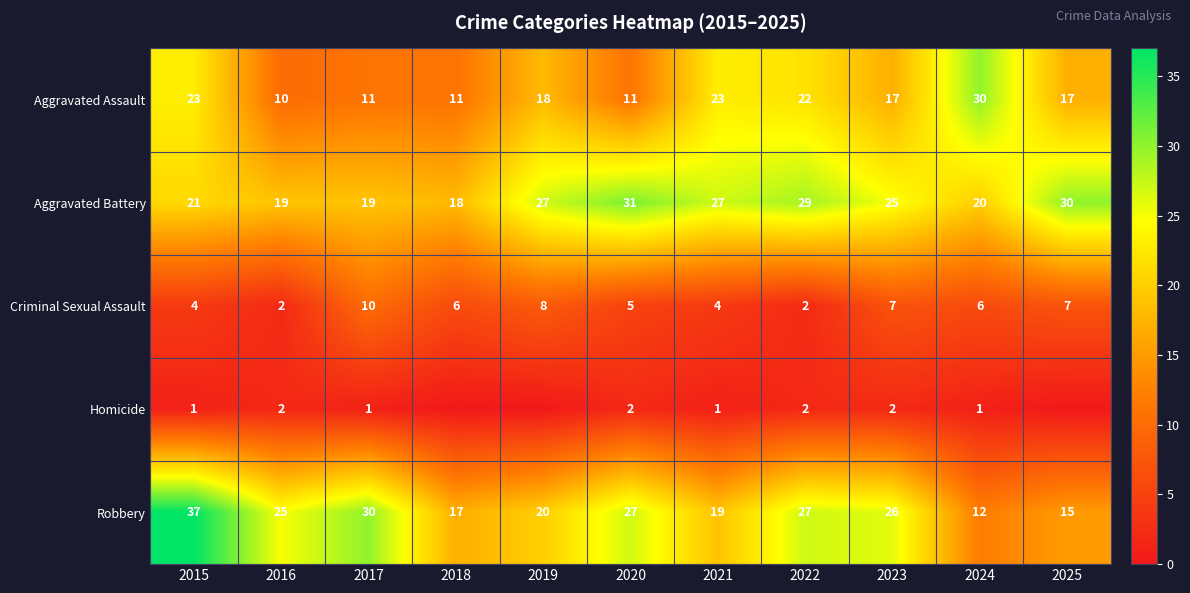

At which category is the sum across all series the highest?

2015